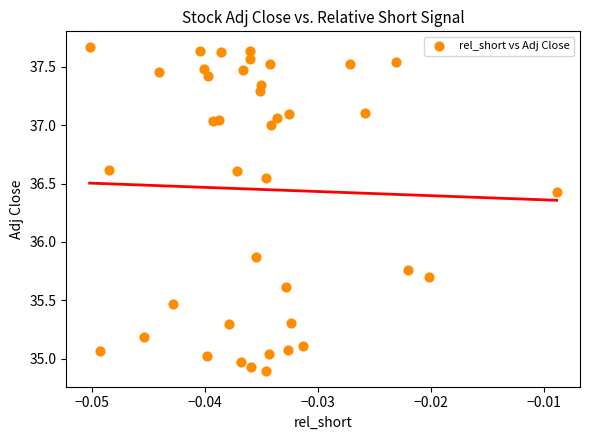

What Y value in the scatter plot is closest to 36?

35.9